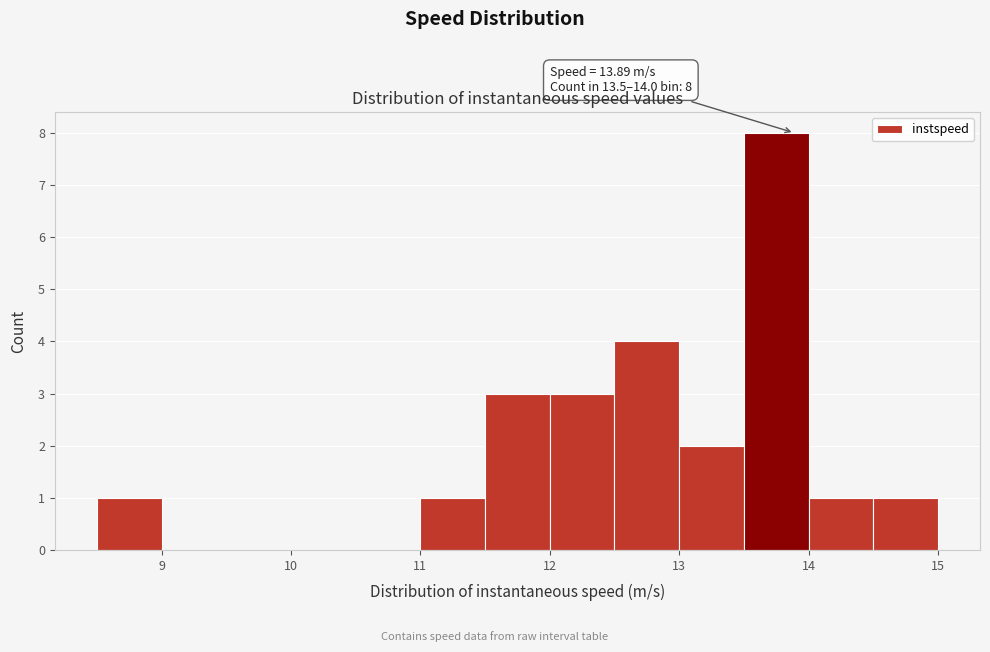

Over which range of the x-axis is the bar tallest?

13.5 to 14.0